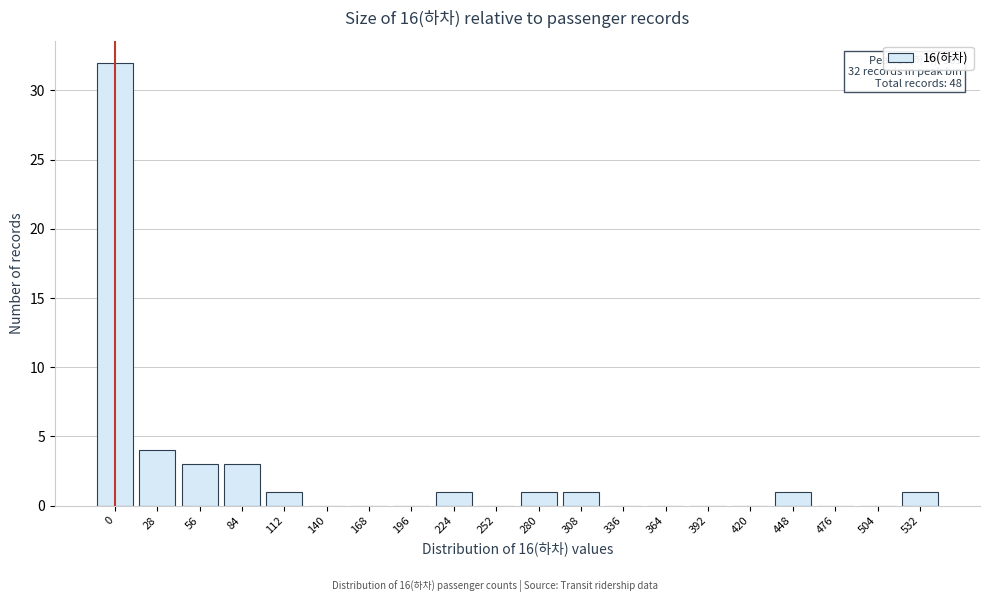

What is the change in value from 28 to 224?

-3